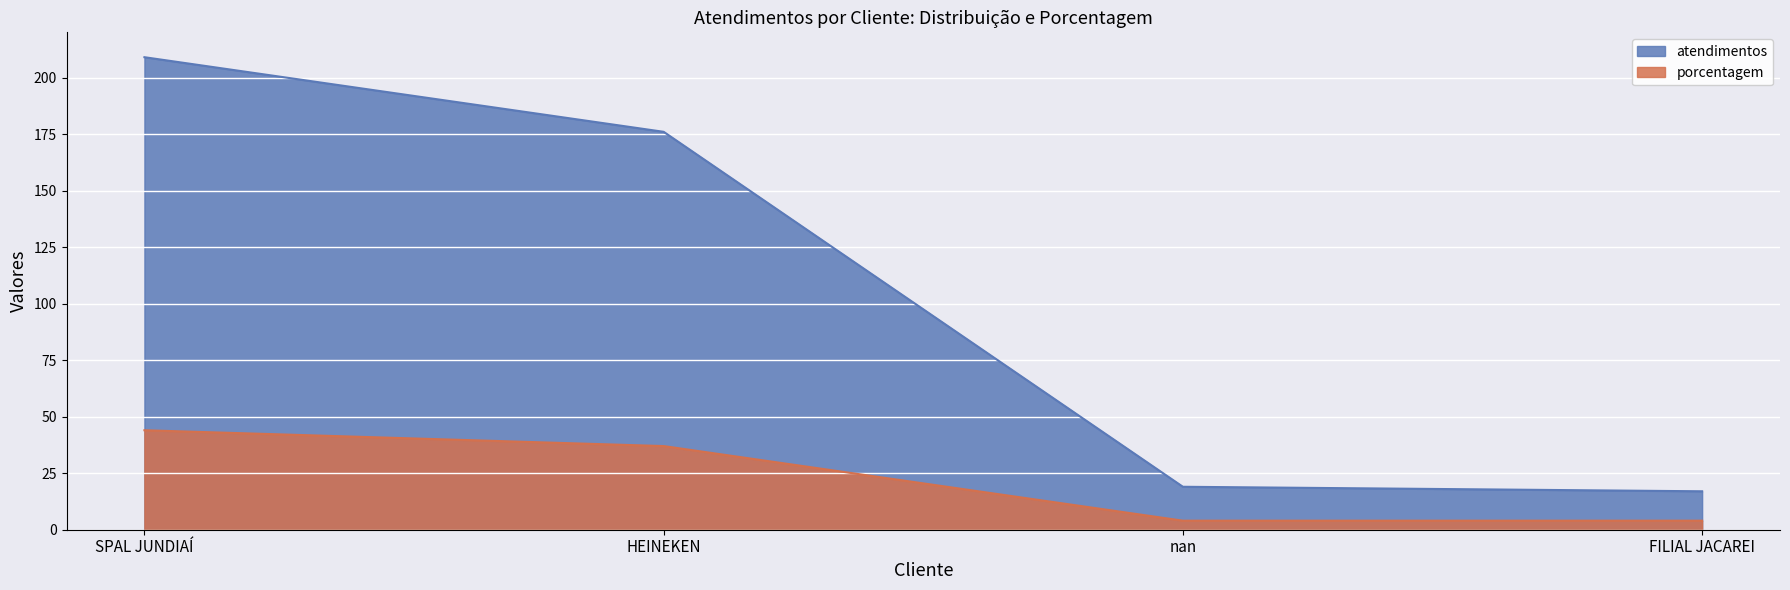

True or false: atendimentos and porcentagem cross at least once.

False